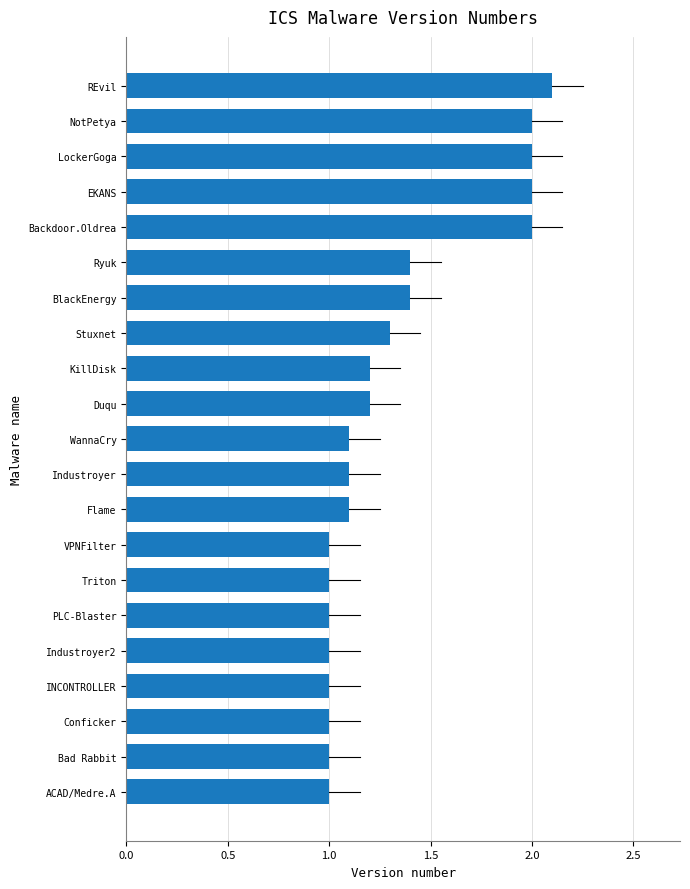

What is the sum of all values?

27.9